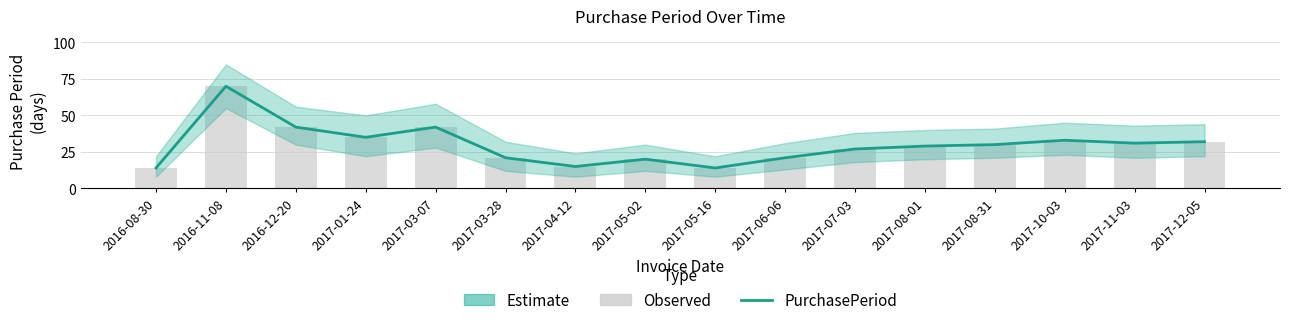

What is the approximate value of Observed at 2017-04-12, to the nearest 5?

15